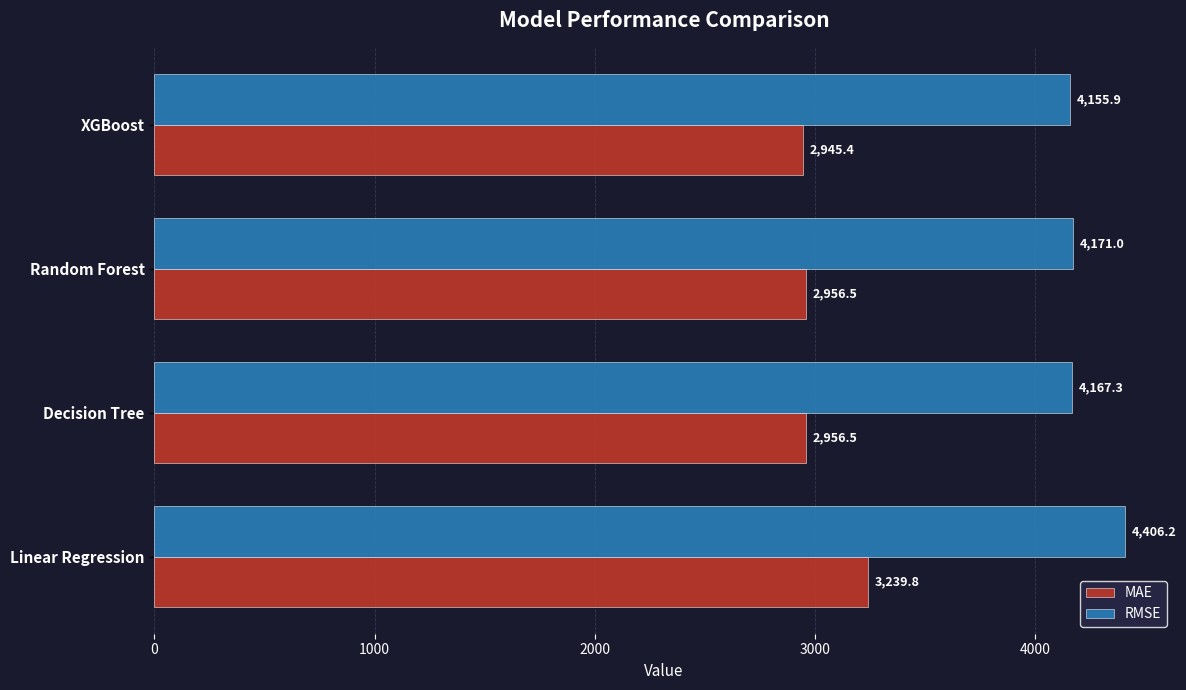

Which series has the largest total across all categories?

RMSE